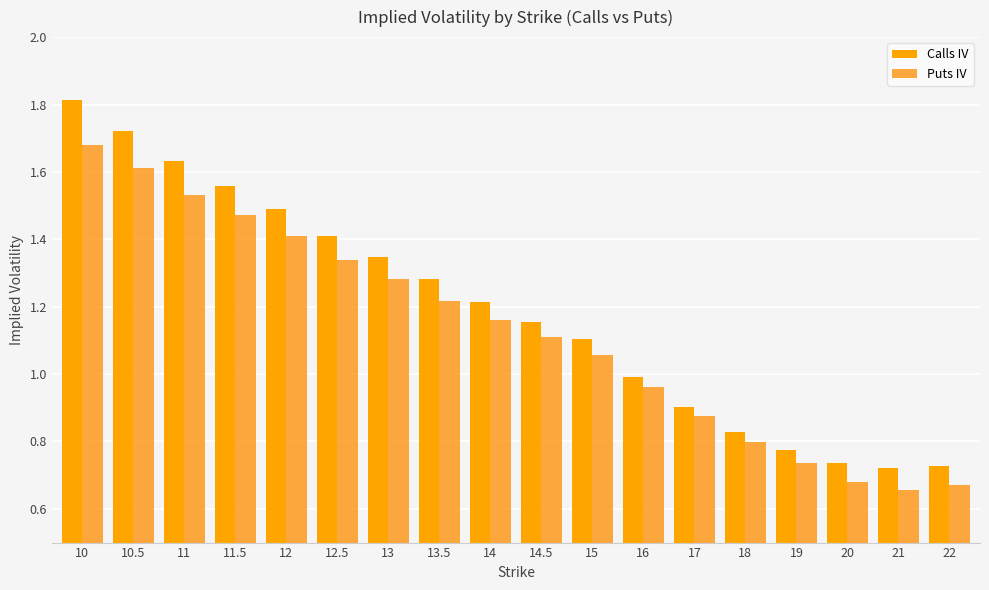

What is the total value across all series at 15?

2.2